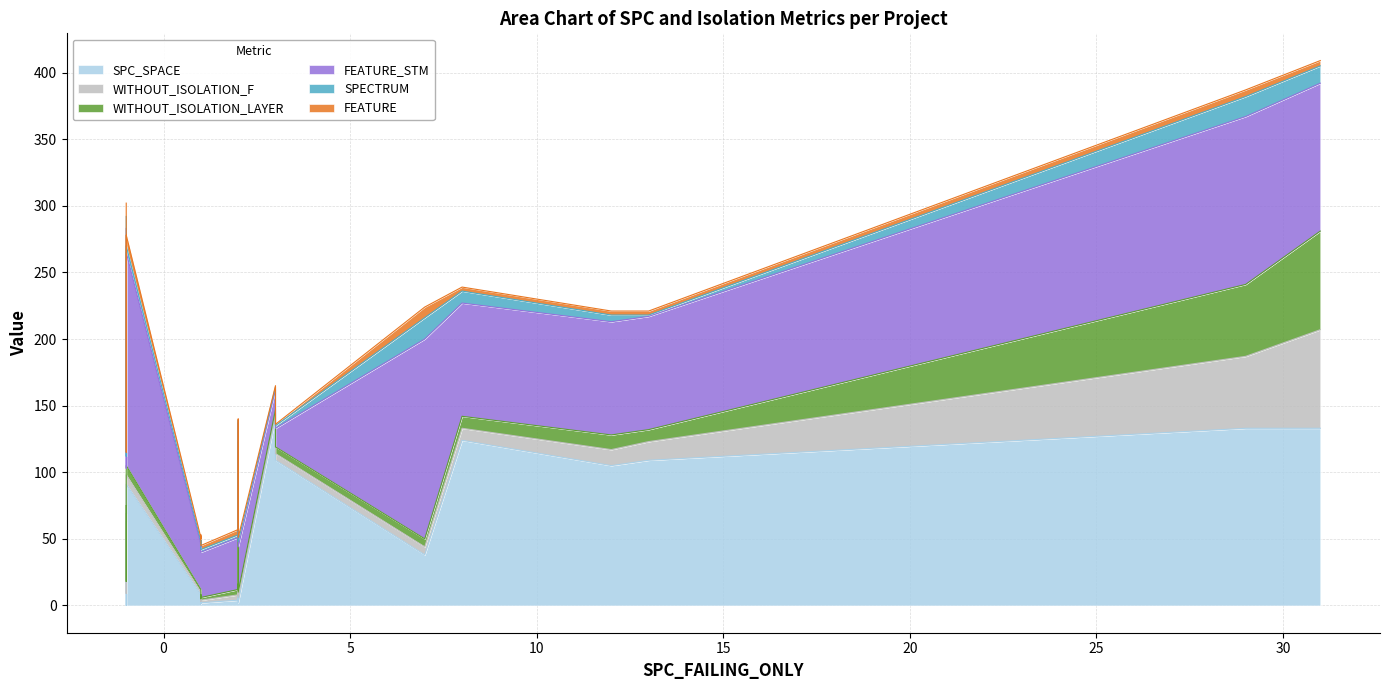

Reading left to right, what are all the values shown in this chart?

SPC_SPACE: _MultipleBugs_.NOB_1.ID_25=133	_MultipleBugs_.NOB_1.ID_24=133	_MultipleBugs_.NOB_1.ID_192=2	_MultipleBugs_.NOB_1.ID_179=8	_MultipleBugs_.NOB_1.ID_112=0	_MultipleBugs_.NOB_1.ID_196=141	_MultipleBugs_.NOB_1.ID_185=7	_MultipleBugs_.NOB_1.ID_81=63	_MultipleBugs_.NOB_1.ID_47=38	_MultipleBugs_.NOB_1.ID_232=1	_MultipleBugs_.NOB_1.ID_2=109	_MultipleBugs_.NOB_1.ID_36=105	_MultipleBugs_.NOB_1.ID_261=4	_MultipleBugs_.NOB_1.ID_226=4	_MultipleBugs_.NOB_1.ID_233=4	_MultipleBugs_.NOB_1.ID_259=4	_MultipleBugs_.NOB_1.ID_3=117	_MultipleBugs_.NOB_1.ID_183=8	_MultipleBugs_.NOB_1.ID_5=124	_MultipleBugs_.NOB_1.ID_186=2	_MultipleBugs_.NOB_1.ID_44=109	_MultipleBugs_.NOB_1.ID_80=91
WITHOUT_ISOLATION_F: _MultipleBugs_.NOB_1.ID_25=54	_MultipleBugs_.NOB_1.ID_24=74	_MultipleBugs_.NOB_1.ID_192=2	_MultipleBugs_.NOB_1.ID_179=2	_MultipleBugs_.NOB_1.ID_112=9	_MultipleBugs_.NOB_1.ID_196=3	_MultipleBugs_.NOB_1.ID_185=2	_MultipleBugs_.NOB_1.ID_81=6	_MultipleBugs_.NOB_1.ID_47=6	_MultipleBugs_.NOB_1.ID_232=2	_MultipleBugs_.NOB_1.ID_2=5	_MultipleBugs_.NOB_1.ID_36=12	_MultipleBugs_.NOB_1.ID_261=4	_MultipleBugs_.NOB_1.ID_226=4	_MultipleBugs_.NOB_1.ID_233=4	_MultipleBugs_.NOB_1.ID_259=2	_MultipleBugs_.NOB_1.ID_3=3	_MultipleBugs_.NOB_1.ID_183=4	_MultipleBugs_.NOB_1.ID_5=9	_MultipleBugs_.NOB_1.ID_186=4	_MultipleBugs_.NOB_1.ID_44=14	_MultipleBugs_.NOB_1.ID_80=7
WITHOUT_ISOLATION_LAYER: _MultipleBugs_.NOB_1.ID_25=54	_MultipleBugs_.NOB_1.ID_24=74	_MultipleBugs_.NOB_1.ID_192=2	_MultipleBugs_.NOB_1.ID_179=2	_MultipleBugs_.NOB_1.ID_112=9	_MultipleBugs_.NOB_1.ID_196=3	_MultipleBugs_.NOB_1.ID_185=2	_MultipleBugs_.NOB_1.ID_81=6	_MultipleBugs_.NOB_1.ID_47=6	_MultipleBugs_.NOB_1.ID_232=2	_MultipleBugs_.NOB_1.ID_2=5	_MultipleBugs_.NOB_1.ID_36=11	_MultipleBugs_.NOB_1.ID_261=4	_MultipleBugs_.NOB_1.ID_226=4	_MultipleBugs_.NOB_1.ID_233=4	_MultipleBugs_.NOB_1.ID_259=2	_MultipleBugs_.NOB_1.ID_3=3	_MultipleBugs_.NOB_1.ID_183=4	_MultipleBugs_.NOB_1.ID_5=9	_MultipleBugs_.NOB_1.ID_186=4	_MultipleBugs_.NOB_1.ID_44=9	_MultipleBugs_.NOB_1.ID_80=7
FEATURE_STM: _MultipleBugs_.NOB_1.ID_25=126	_MultipleBugs_.NOB_1.ID_24=111	_MultipleBugs_.NOB_1.ID_192=34	_MultipleBugs_.NOB_1.ID_179=34	_MultipleBugs_.NOB_1.ID_112=85	_MultipleBugs_.NOB_1.ID_196=15	_MultipleBugs_.NOB_1.ID_185=34	_MultipleBugs_.NOB_1.ID_81=208	_MultipleBugs_.NOB_1.ID_47=150	_MultipleBugs_.NOB_1.ID_232=39	_MultipleBugs_.NOB_1.ID_2=14	_MultipleBugs_.NOB_1.ID_36=85	_MultipleBugs_.NOB_1.ID_261=39	_MultipleBugs_.NOB_1.ID_226=39	_MultipleBugs_.NOB_1.ID_233=39	_MultipleBugs_.NOB_1.ID_259=39	_MultipleBugs_.NOB_1.ID_3=14	_MultipleBugs_.NOB_1.ID_183=34	_MultipleBugs_.NOB_1.ID_5=85	_MultipleBugs_.NOB_1.ID_186=34	_MultipleBugs_.NOB_1.ID_44=85	_MultipleBugs_.NOB_1.ID_80=160
SPECTRUM: _MultipleBugs_.NOB_1.ID_25=15	_MultipleBugs_.NOB_1.ID_24=13	_MultipleBugs_.NOB_1.ID_192=2	_MultipleBugs_.NOB_1.ID_179=2	_MultipleBugs_.NOB_1.ID_112=9	_MultipleBugs_.NOB_1.ID_196=2	_MultipleBugs_.NOB_1.ID_185=2	_MultipleBugs_.NOB_1.ID_81=9	_MultipleBugs_.NOB_1.ID_47=16	_MultipleBugs_.NOB_1.ID_232=2	_MultipleBugs_.NOB_1.ID_2=2	_MultipleBugs_.NOB_1.ID_36=5	_MultipleBugs_.NOB_1.ID_261=4	_MultipleBugs_.NOB_1.ID_226=2	_MultipleBugs_.NOB_1.ID_233=2	_MultipleBugs_.NOB_1.ID_259=2	_MultipleBugs_.NOB_1.ID_3=2	_MultipleBugs_.NOB_1.ID_183=2	_MultipleBugs_.NOB_1.ID_5=9	_MultipleBugs_.NOB_1.ID_186=4	_MultipleBugs_.NOB_1.ID_44=1	_MultipleBugs_.NOB_1.ID_80=5
FEATURE: _MultipleBugs_.NOB_1.ID_25=5	_MultipleBugs_.NOB_1.ID_24=4	_MultipleBugs_.NOB_1.ID_192=3	_MultipleBugs_.NOB_1.ID_179=3	_MultipleBugs_.NOB_1.ID_112=3	_MultipleBugs_.NOB_1.ID_196=1	_MultipleBugs_.NOB_1.ID_185=3	_MultipleBugs_.NOB_1.ID_81=10	_MultipleBugs_.NOB_1.ID_47=8	_MultipleBugs_.NOB_1.ID_232=4	_MultipleBugs_.NOB_1.ID_2=1	_MultipleBugs_.NOB_1.ID_36=3	_MultipleBugs_.NOB_1.ID_261=4	_MultipleBugs_.NOB_1.ID_226=4	_MultipleBugs_.NOB_1.ID_233=4	_MultipleBugs_.NOB_1.ID_259=4	_MultipleBugs_.NOB_1.ID_3=1	_MultipleBugs_.NOB_1.ID_183=3	_MultipleBugs_.NOB_1.ID_5=3	_MultipleBugs_.NOB_1.ID_186=3	_MultipleBugs_.NOB_1.ID_44=3	_MultipleBugs_.NOB_1.ID_80=8